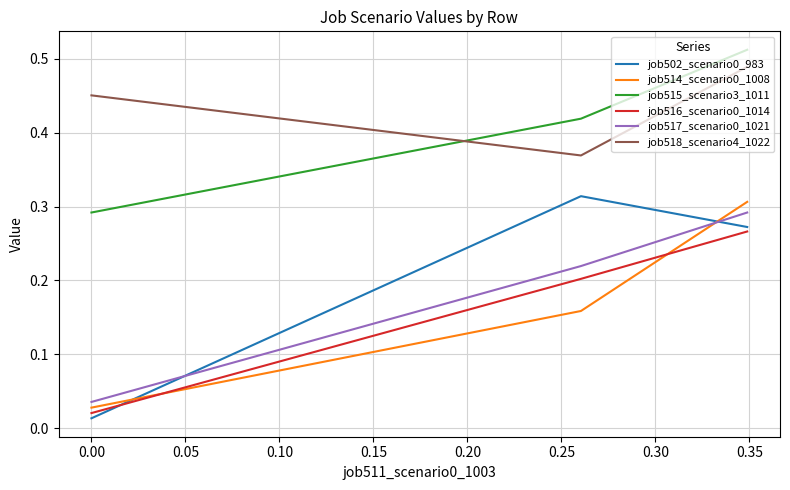

What is the difference between the second highest and minimum values in the job515_scenario3_1011 series?

0.1